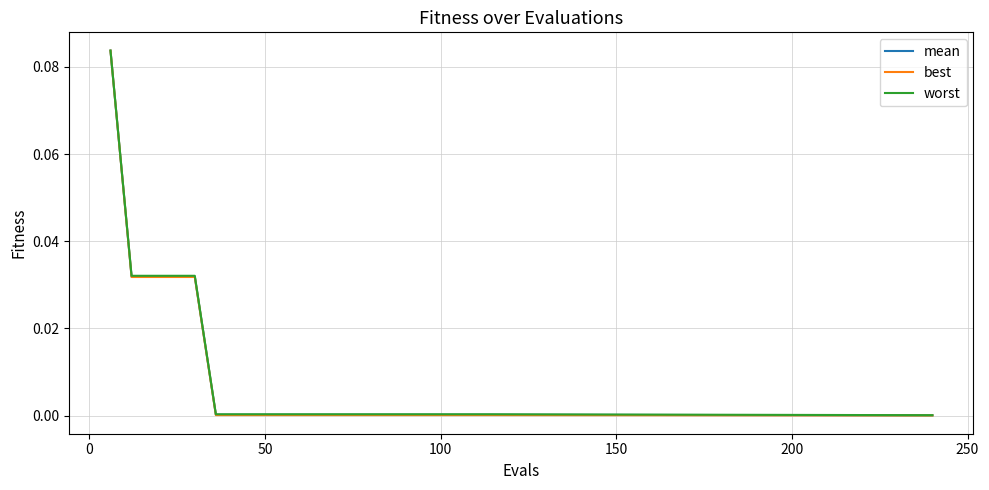

Which series has the largest range (max minus min)?

best